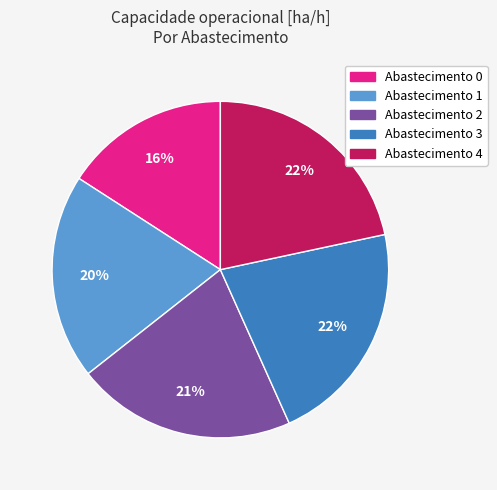

Does any single category account for the majority?

No